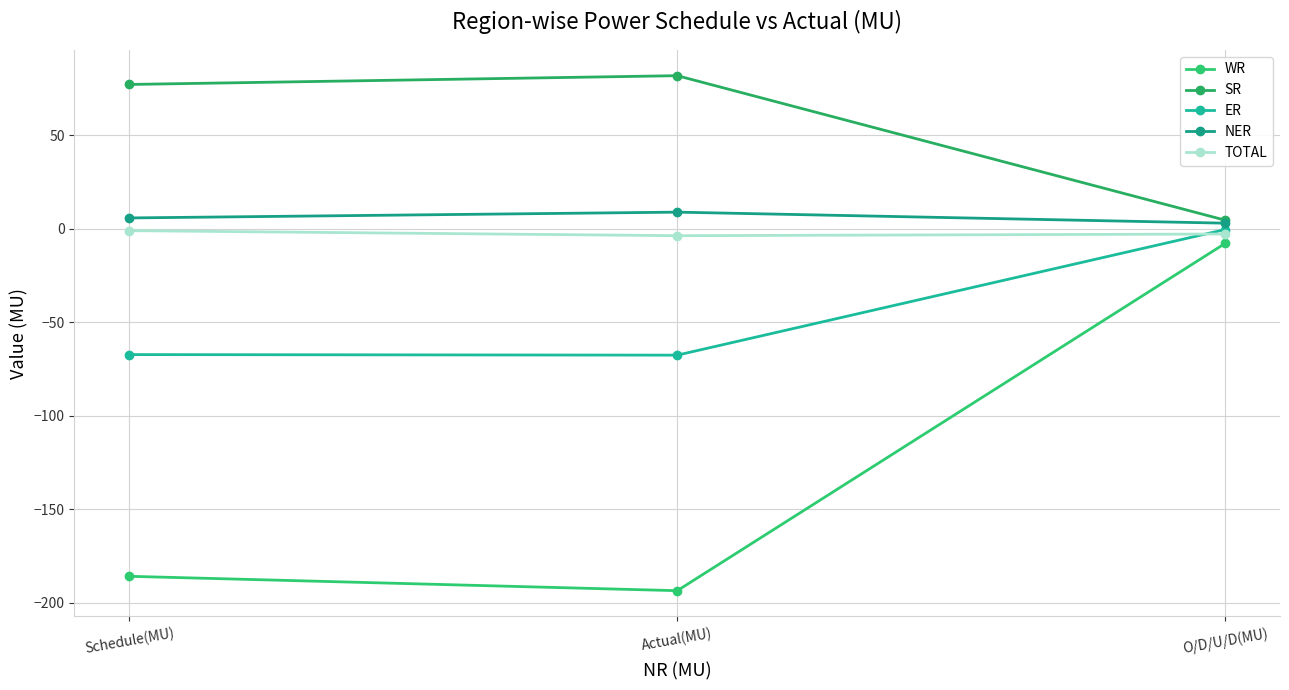

Between Actual(MU) and Schedule(MU), which is larger?

Schedule(MU)